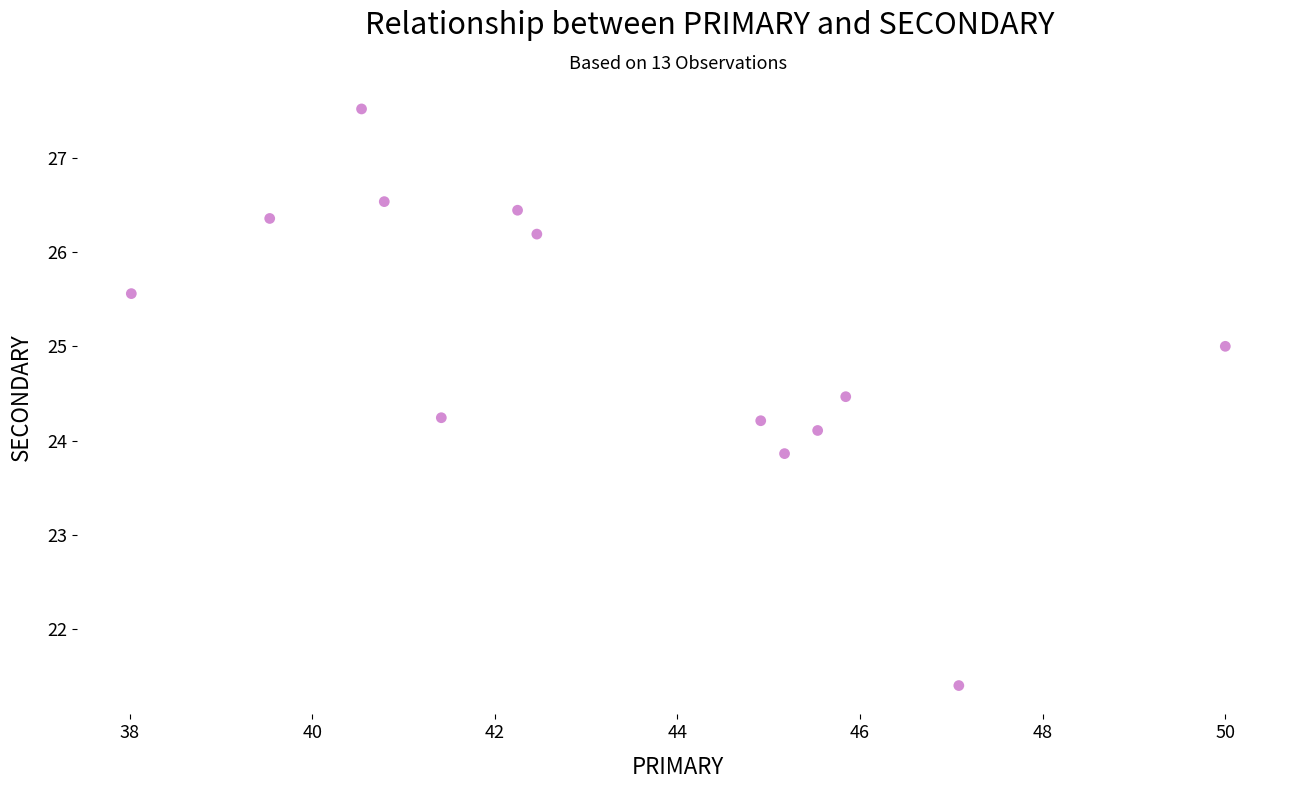

What is the range of Y values (max minus min)?

6.1